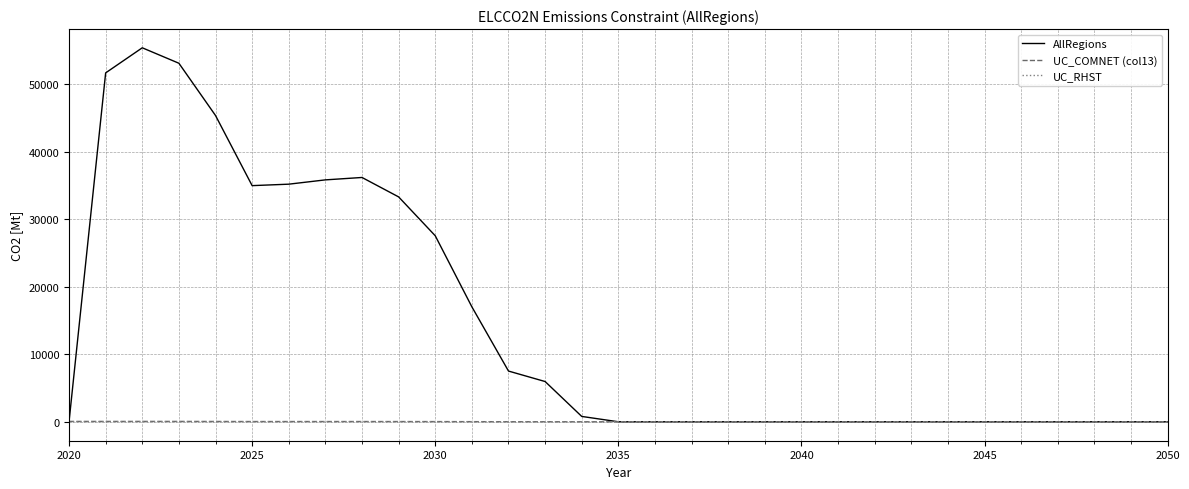

Which series has the largest range (max minus min)?

AllRegions